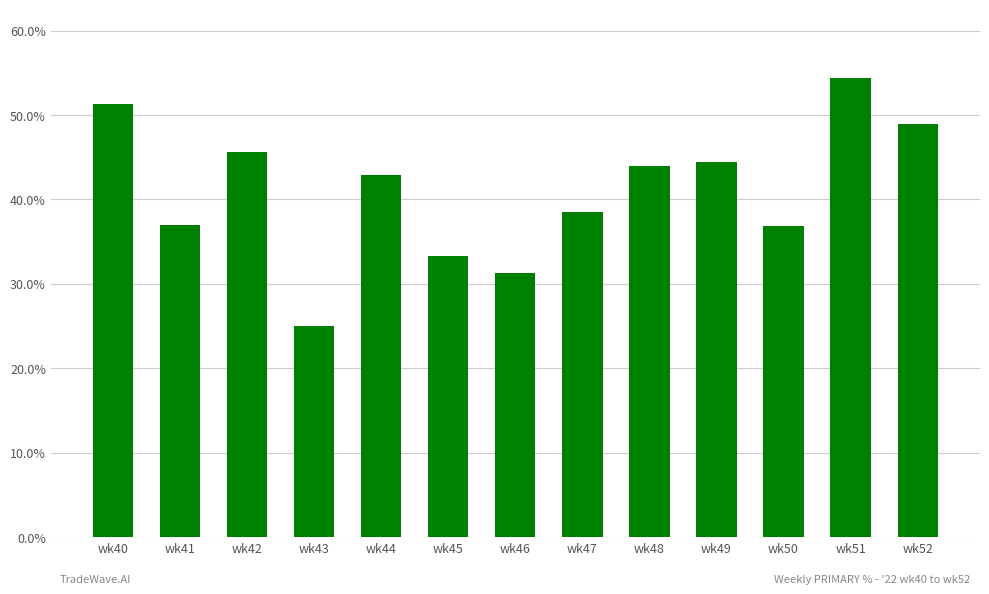

How many categories are shown in the chart?

13